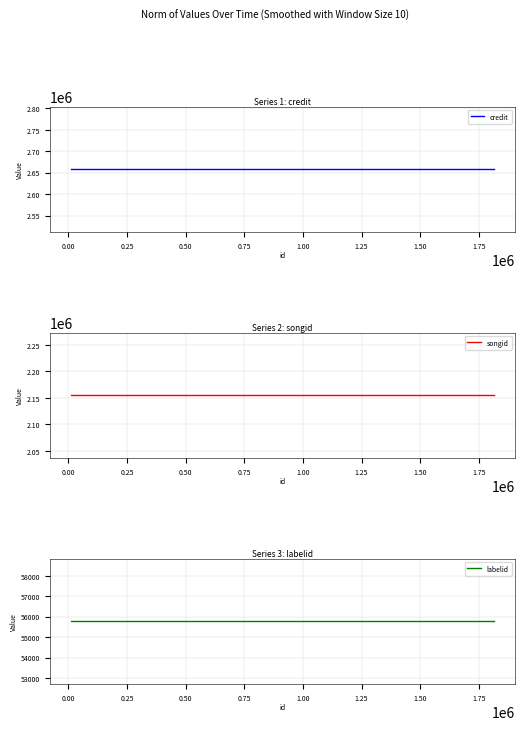

Count the number of categories in the chart.

3